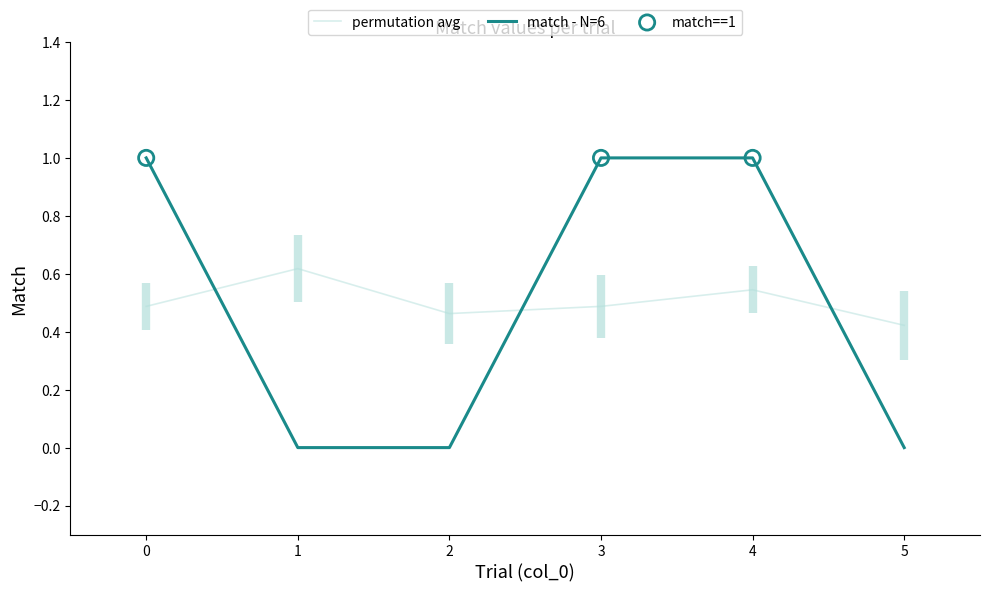

What is the change in value from 0 to 2?

-1